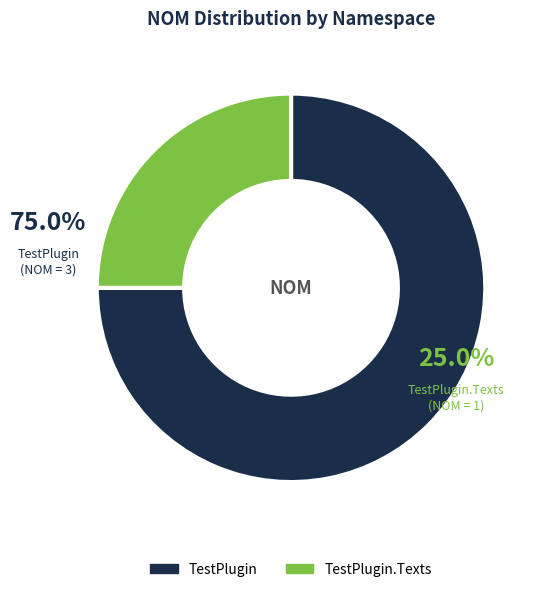

How much of the chart is everything except TestPlugin?

25.0%